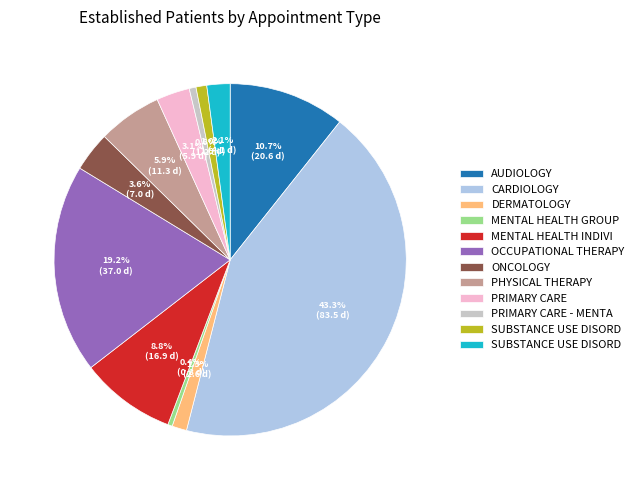

Is there a majority slice in this chart?

No